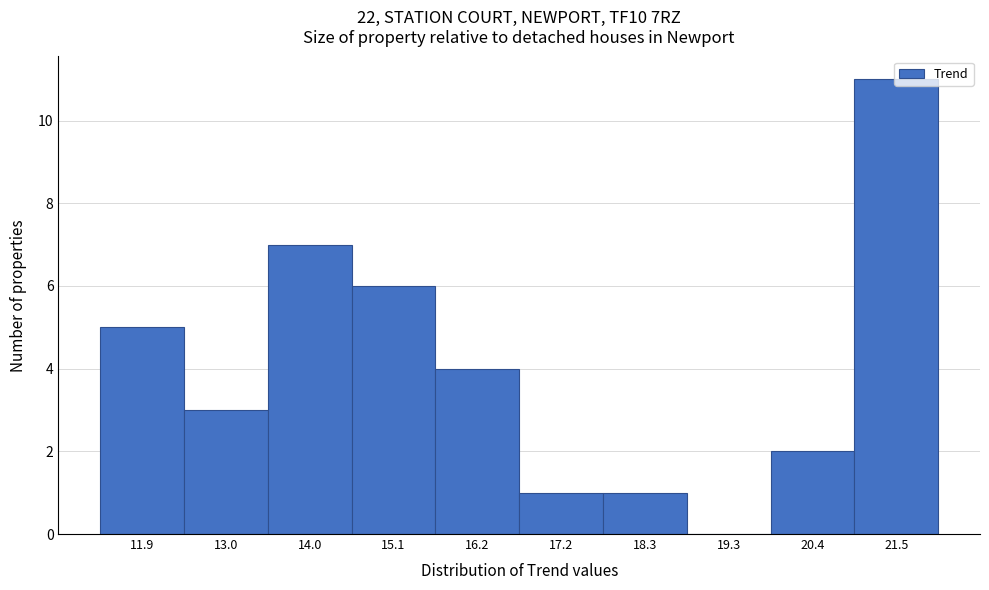

True or false: the data shows 2 at 17.2.

False